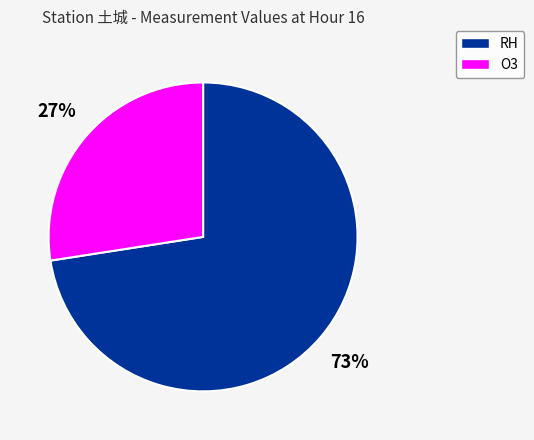

To the nearest percent, what is the average slice percentage?

50%